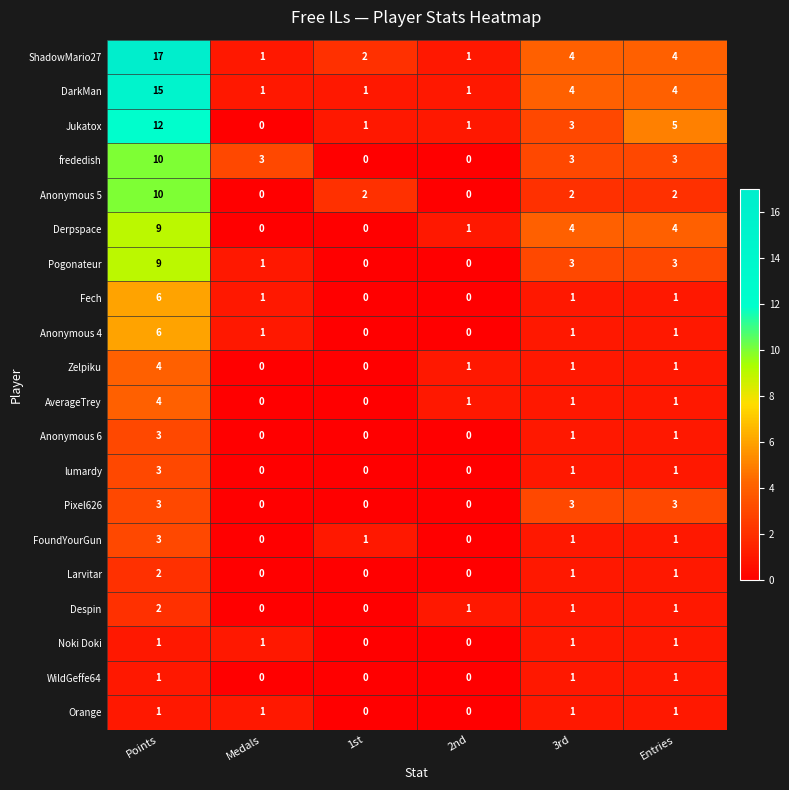

At which category is the sum across all series the highest?

Points